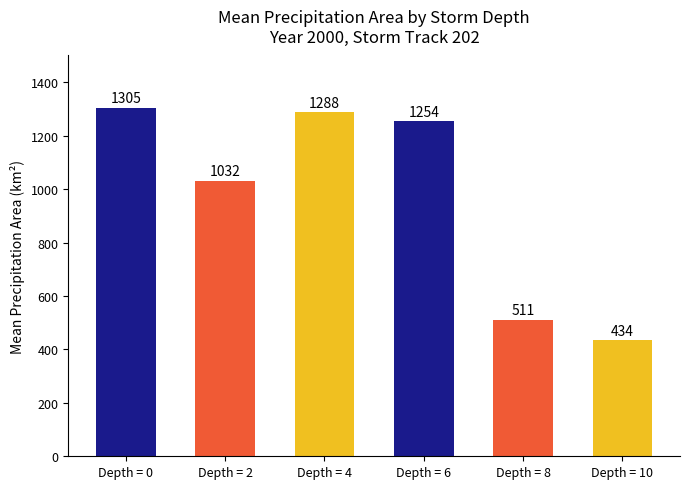

Rank the categories by value from lowest to highest.

Depth = 10, Depth = 8, Depth = 2, Depth = 6, Depth = 4, Depth = 0